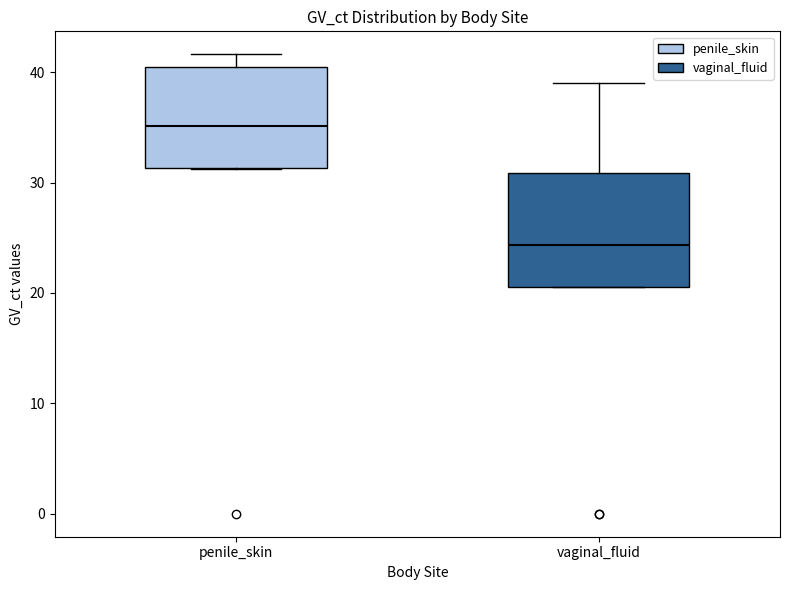

Reading left to right, transcribe this box plot: for each box, give where its median line is, the range the box spans, and where its two whiskers end, as read against the y-axis. The values are not printed on the chart, so give them approximately, as read against the axis.

penile_skin: median 35, box 31 to 40, whiskers 31 to 42
vaginal_fluid: median 24, box 21 to 31, whiskers 21 to 39